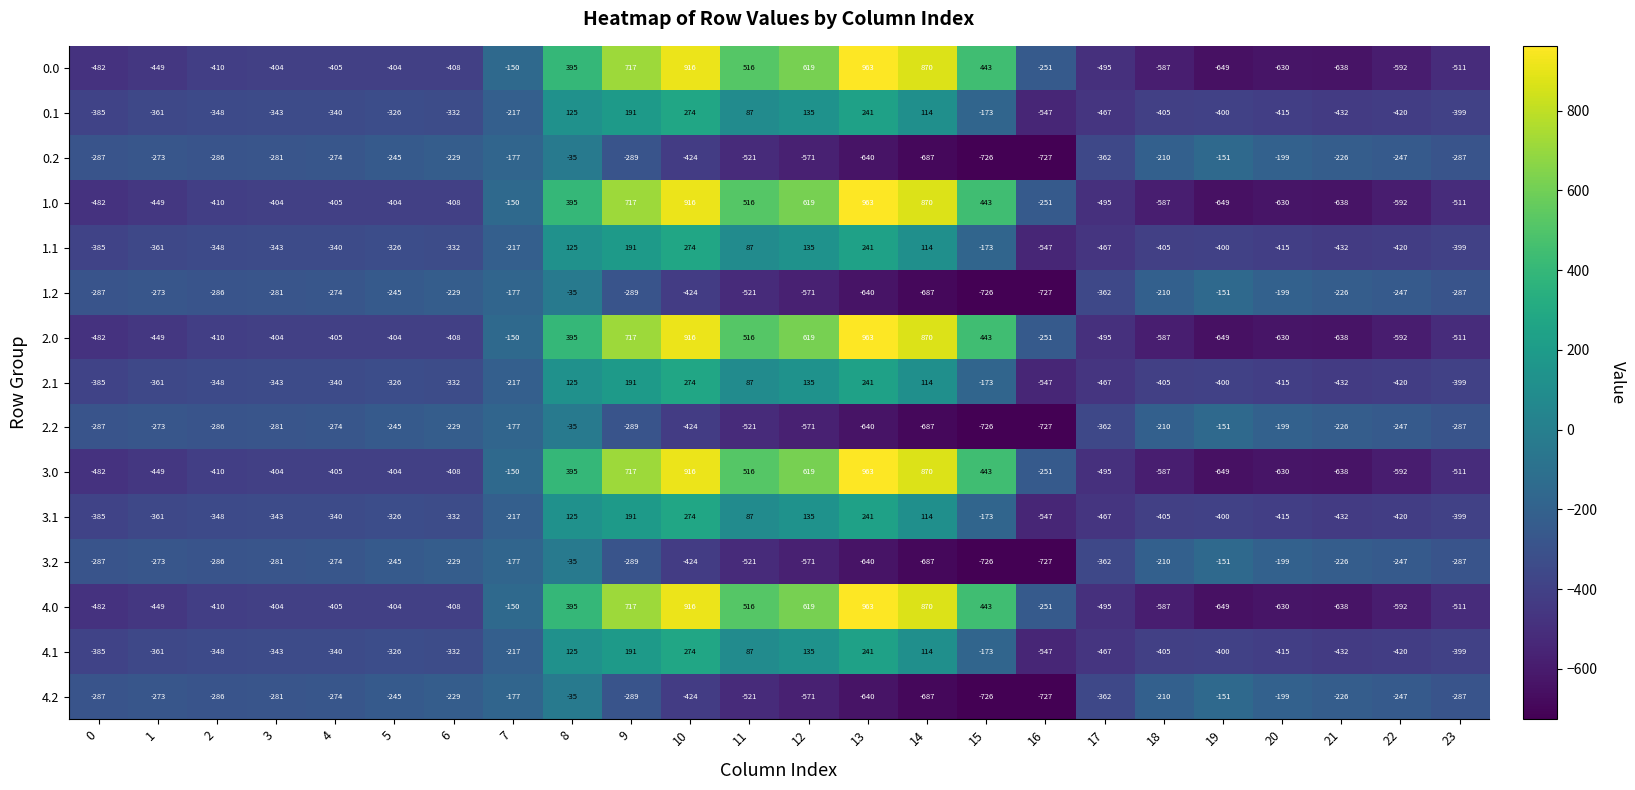

The 3.1 series shows -381 at 7. True or false?

False